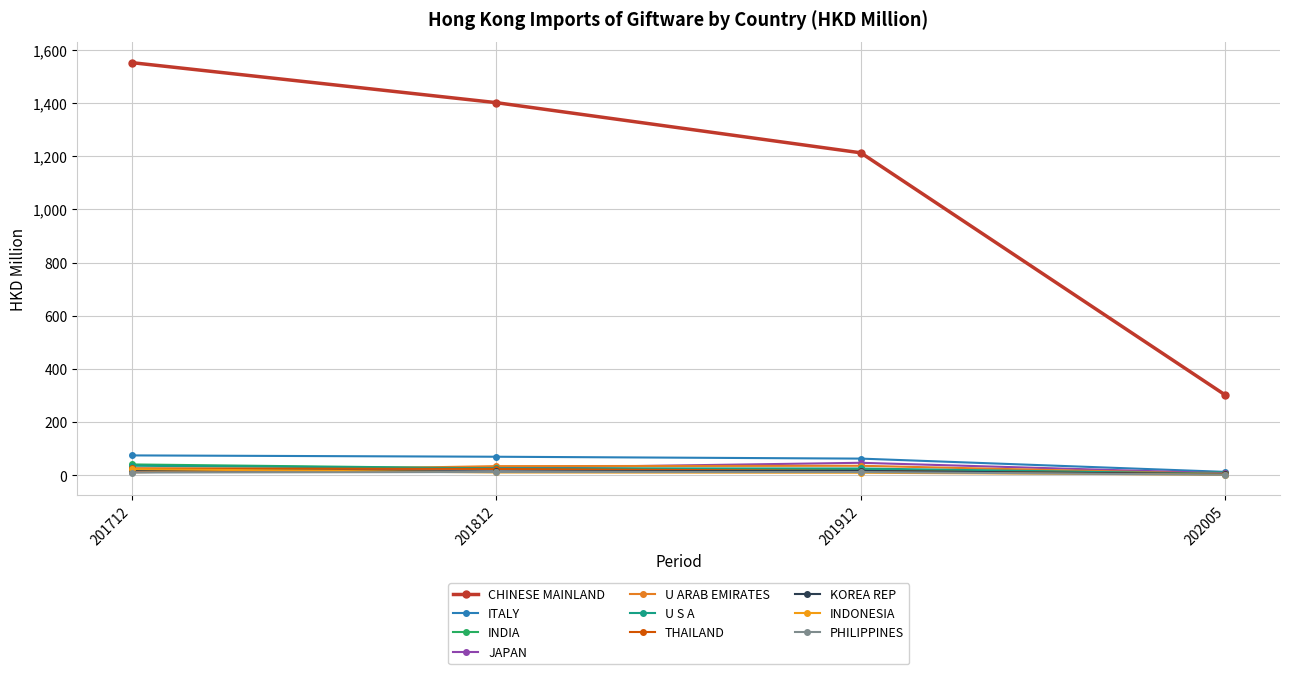

How many lines are shown in the chart?

10